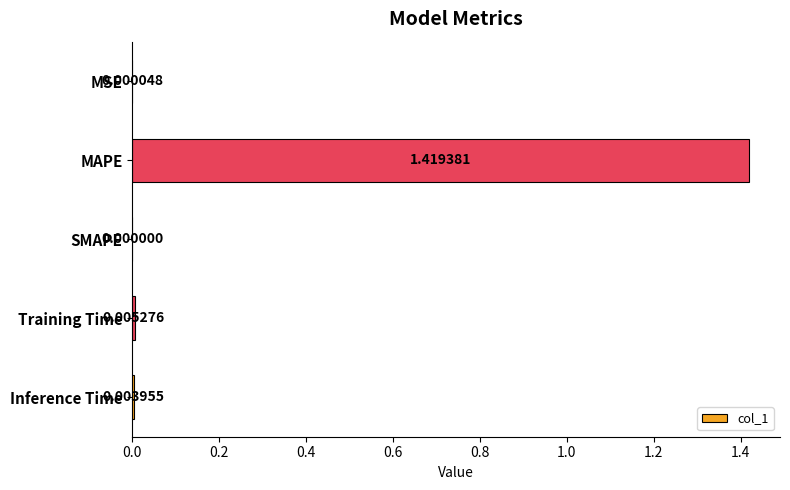

Between Training Time and MAPE, which is larger?

MAPE